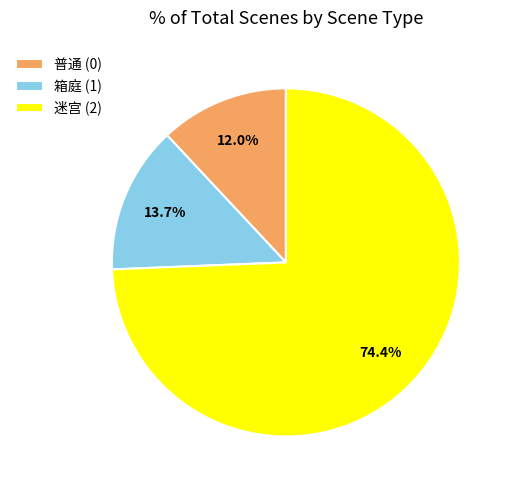

What is the ratio of the value at 普通 (0) to the value at 迷宫 (2)?

0.2